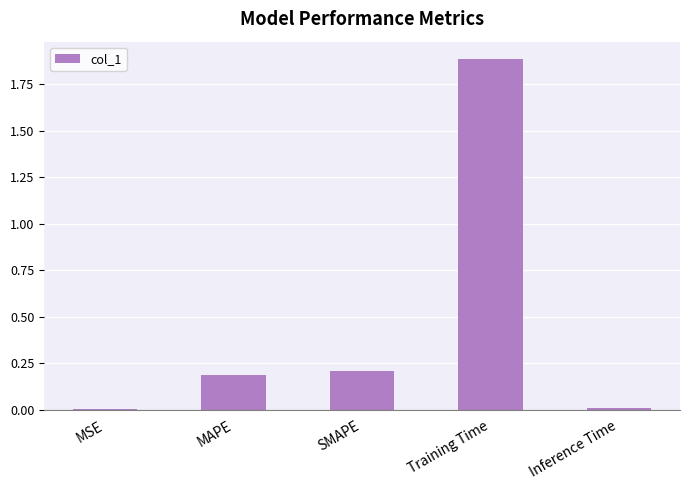

What is the sum of all values?

2.3